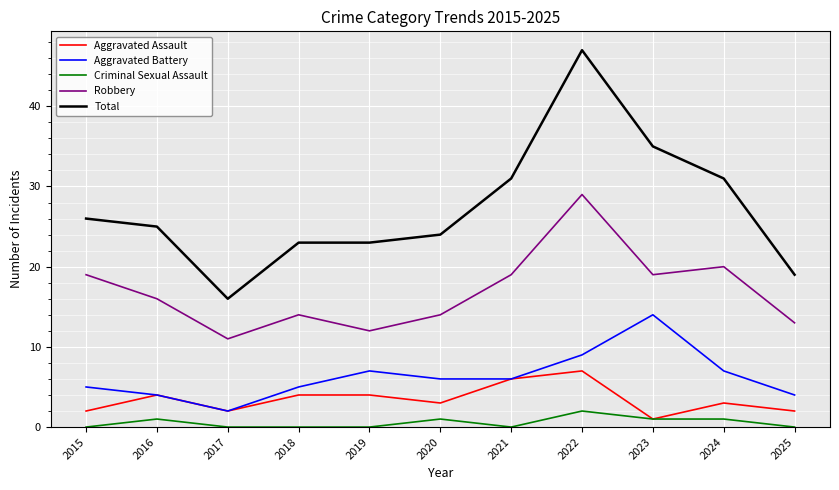

How many interior local peaks does the Aggravated Battery series have?

2